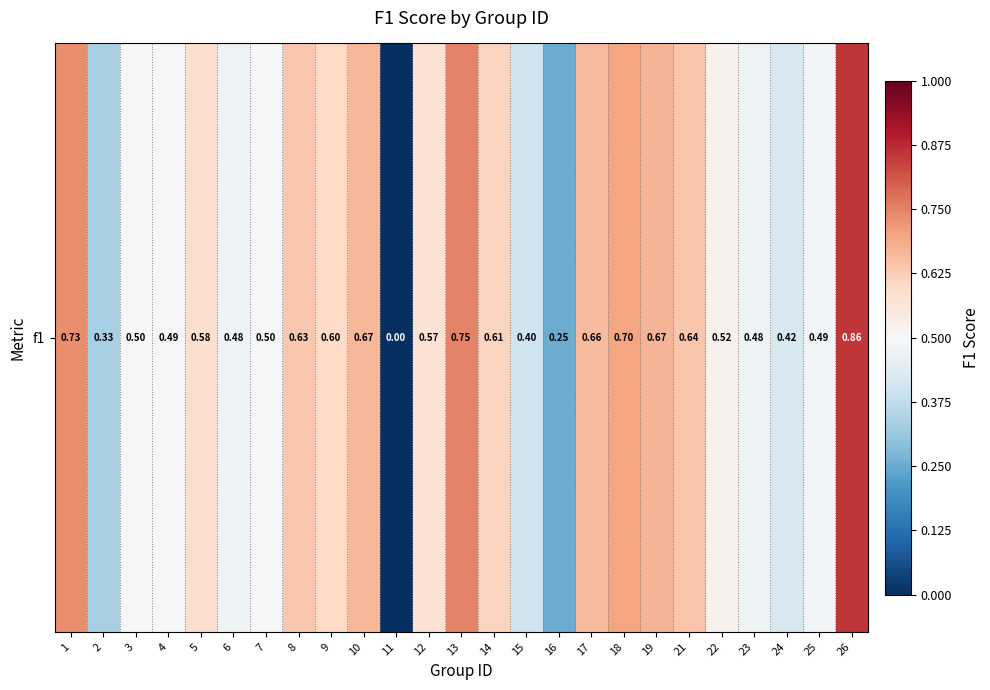

Rank the categories by value from lowest to highest.

11, 16, 2, 15, 24, 6, 23, 25, 4, 3, 7, 22, 12, 5, 9, 14, 8, 21, 17, 10, 19, 18, 1, 13, 26